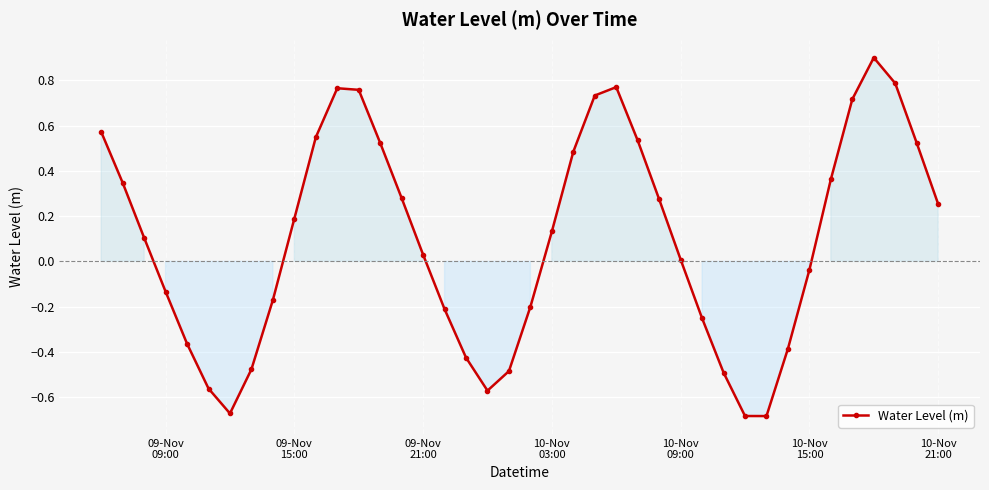

What is the difference between the maximum and minimum values?

1.6